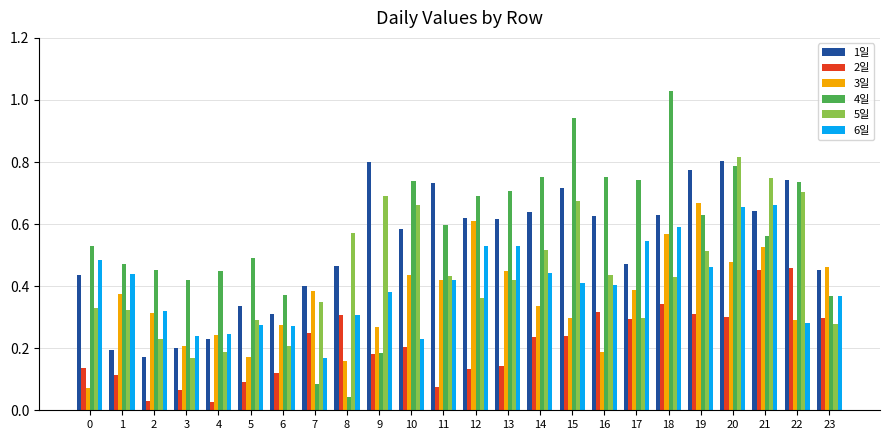

At 15, list the series in order from smallest to largest.

2일, 3일, 6일, 5일, 1일, 4일